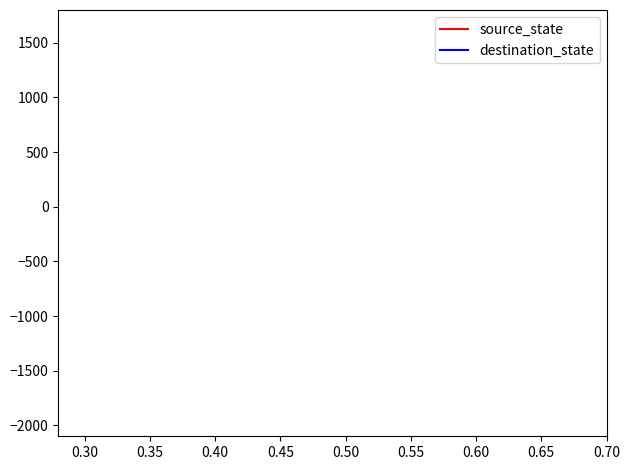

The destination_state series shows 148 at 0.25. True or false?

False